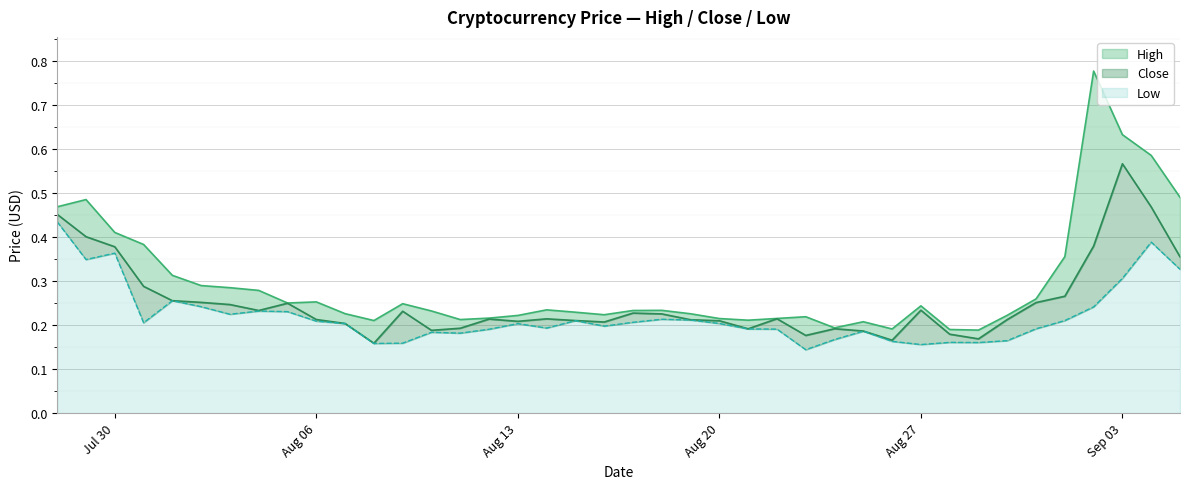

What is the sum of all Low values?

8.8